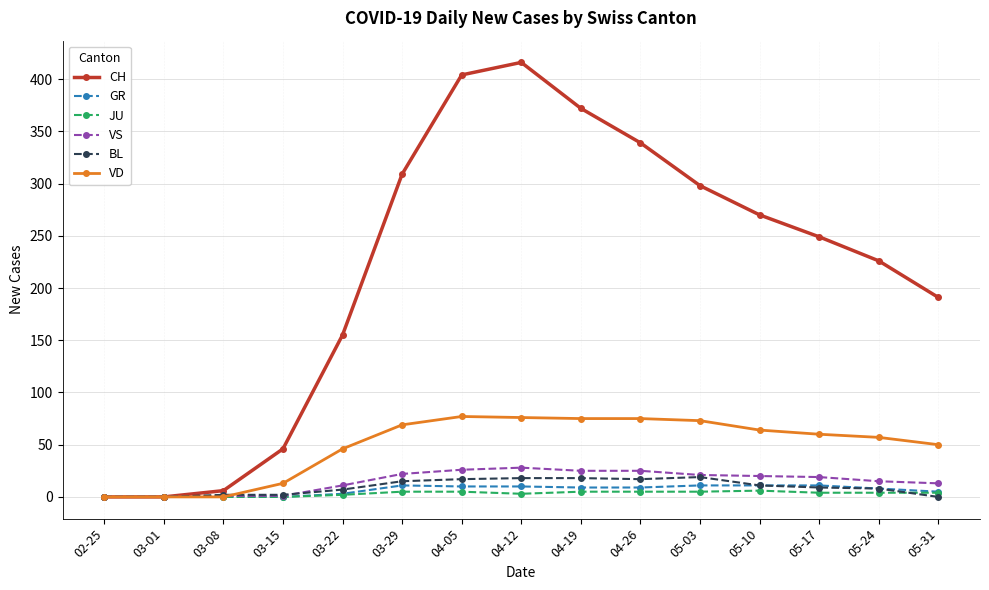

Does the chart have visible grid lines?

Yes